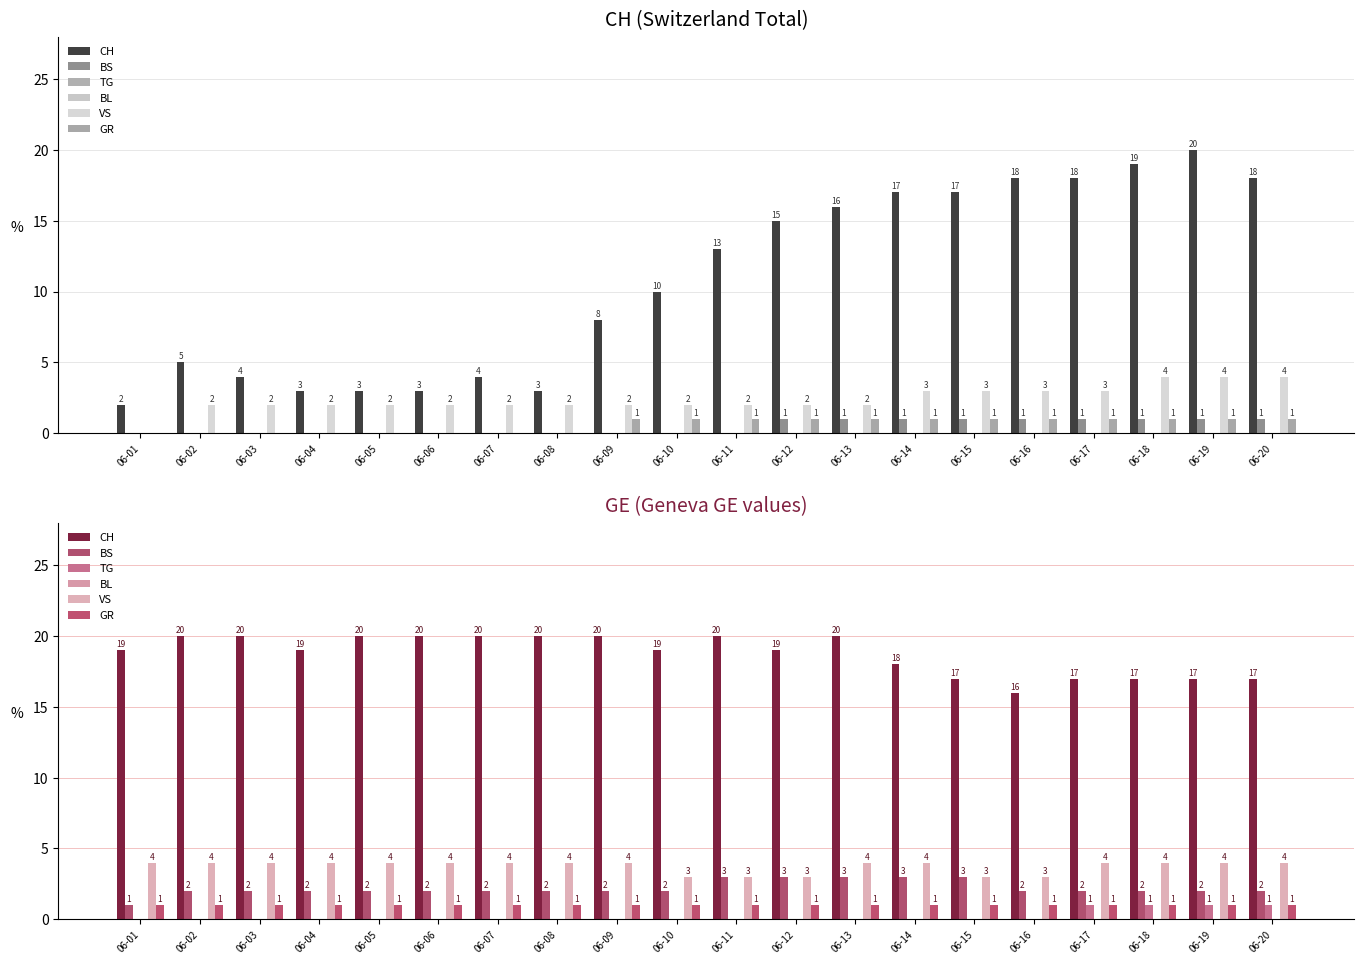

At 06-16, list the series in order from largest to smallest.

CH, VS, BS, GR, TG, BL